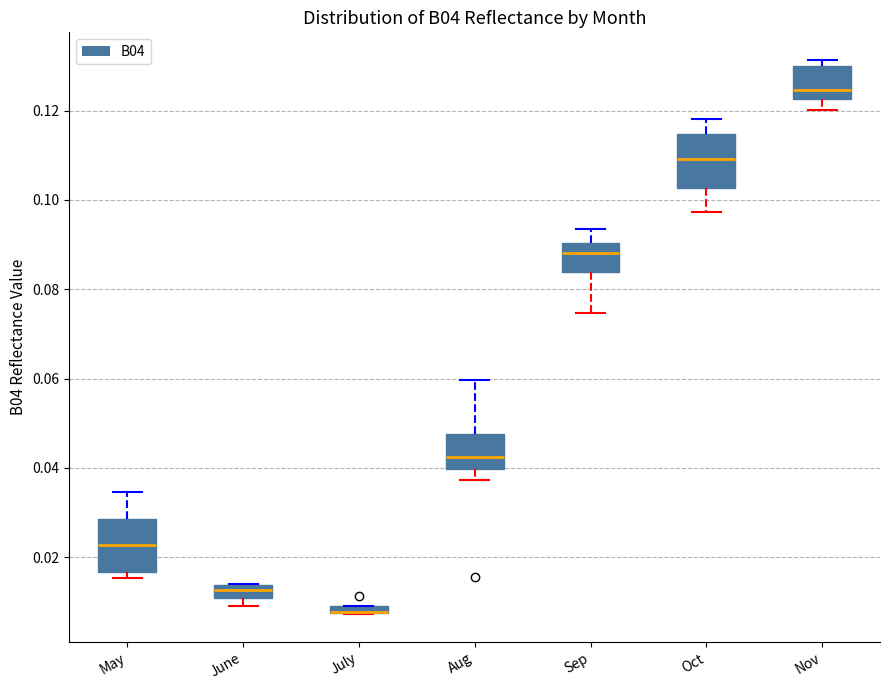

Where does the lower whisker of the box for Oct end on the y-axis? The values are not printed on the chart, so give them approximately, as read against the axis.

0.098